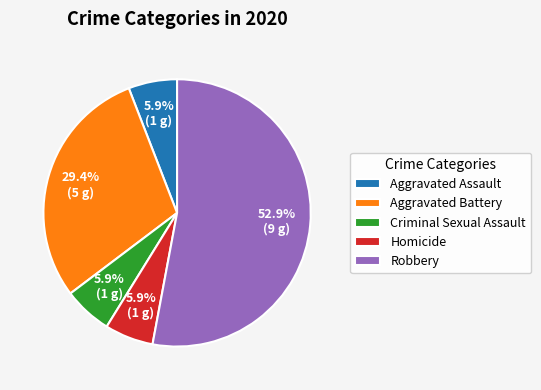

Is Aggravated Battery the majority of the pie?

No